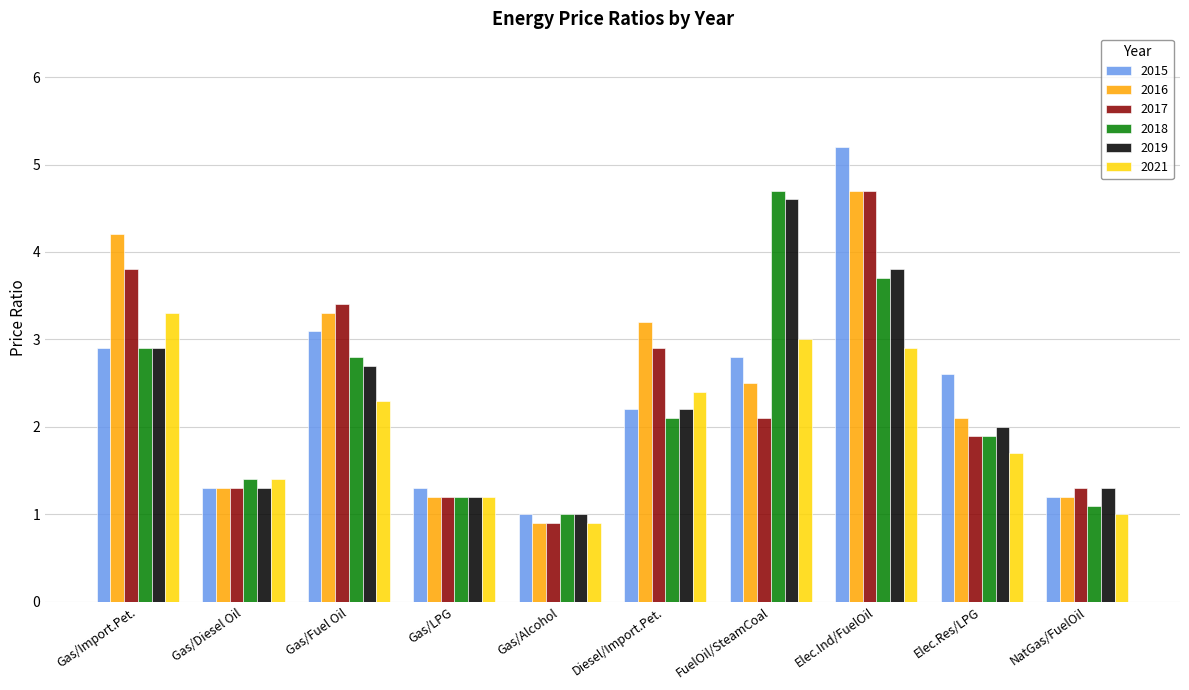

How many data points in 2016 are above 2?

6